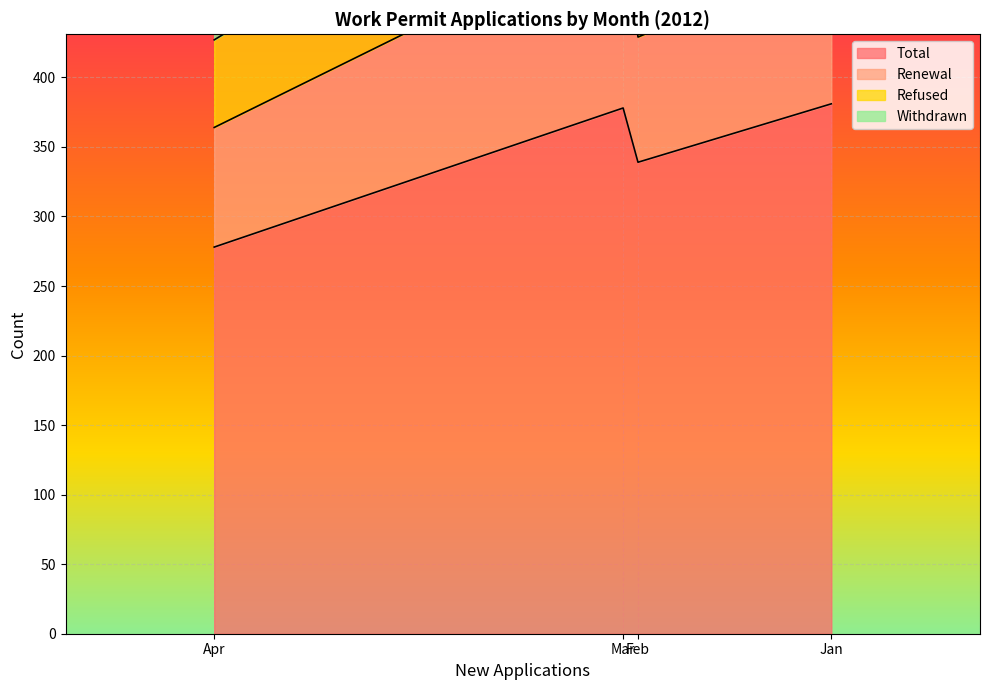

True or false: Withdrawn and Refused cross at least once.

False